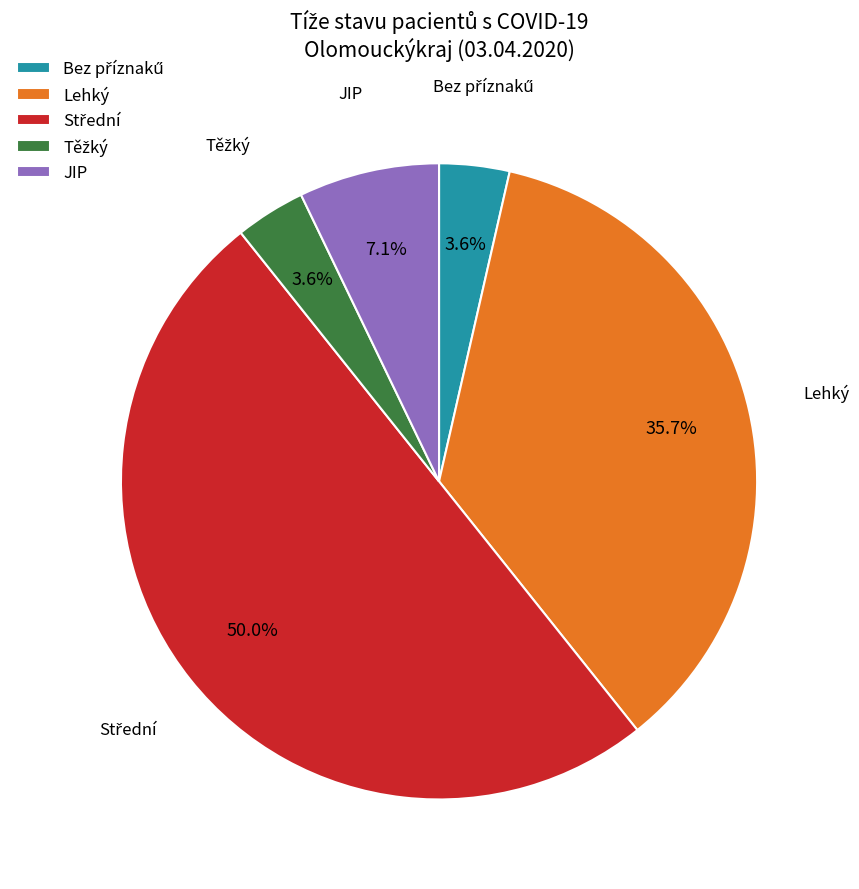

What percentage is NOT represented by Lehký?

64.3%